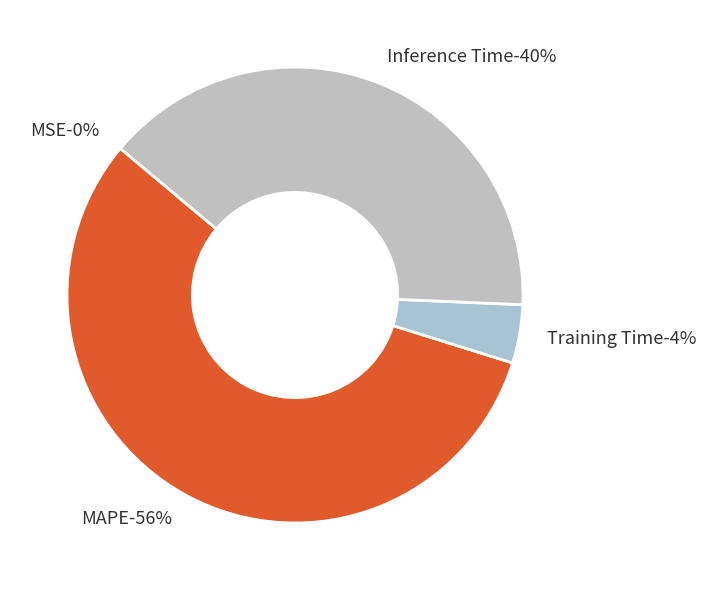

To the nearest percent, what is the combined percentage of Inference Time and MAPE?

96%